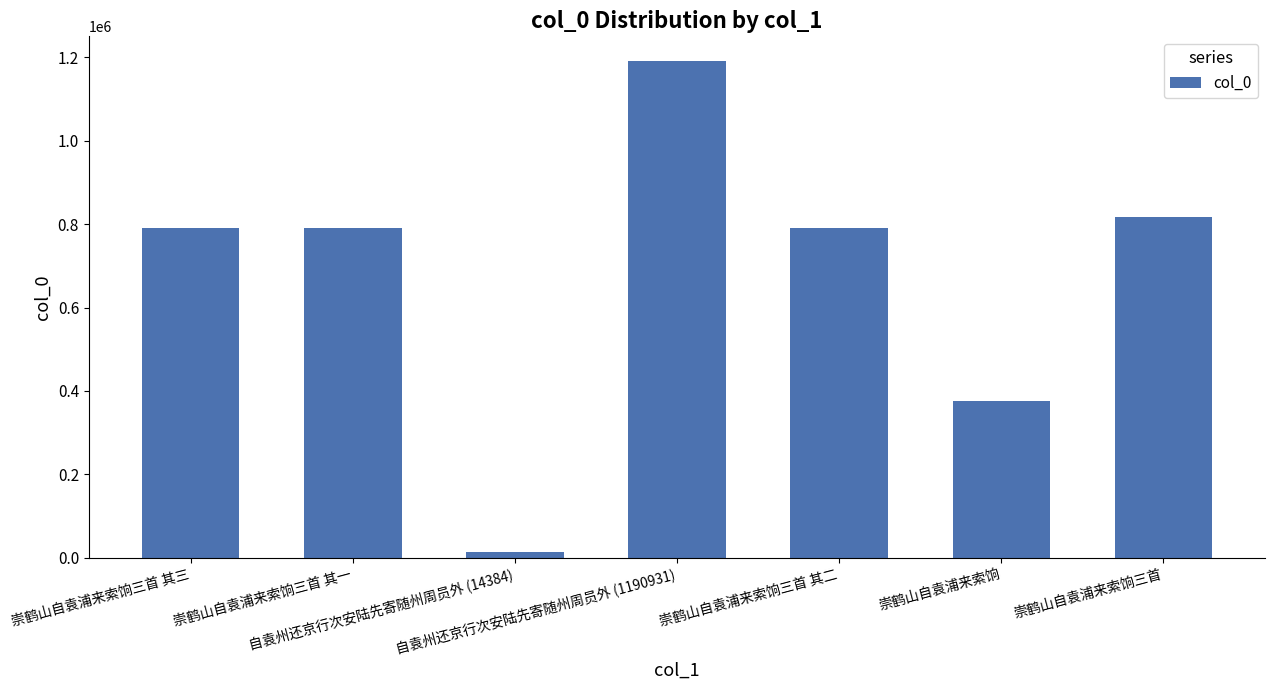

What is the greatest value displayed?

1190931